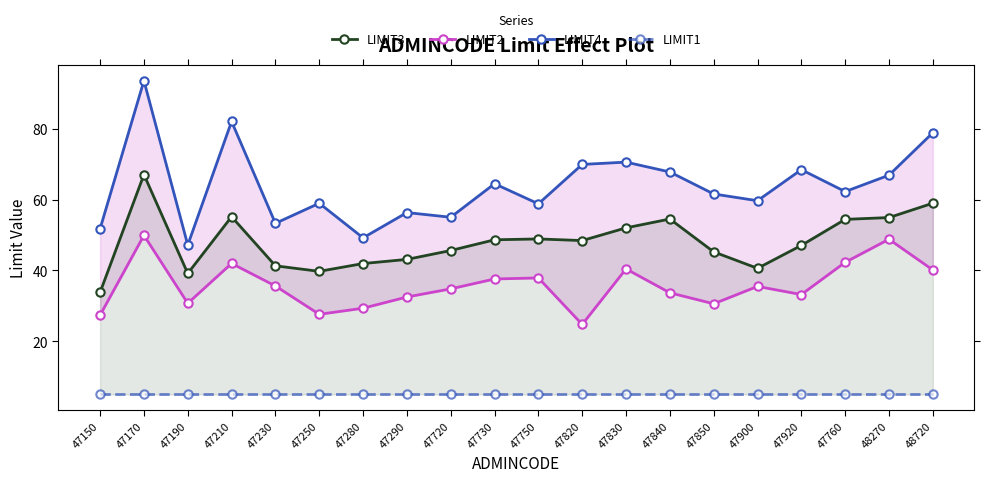

Reading left to right, what are all the values shown in this chart?

LIMIT3: 33.8	67.1	39.1	55.2	41.3	39.8	42.0	43.1	45.6	48.7	48.9	48.4	52.0	54.5	45.2	40.6	47.1	54.4	54.9	59.0
LIMIT2: 27.4	49.9	30.7	42.0	35.6	27.6	29.3	32.5	34.8	37.6	37.9	24.8	40.4	33.7	30.6	35.5	33.2	42.3	48.8	40.1
LIMIT4: 51.8	93.6	47.2	82.1	53.3	59.0	49.2	56.4	55.0	64.5	58.8	70.0	70.6	67.8	61.6	59.7	68.5	62.3	66.9	78.9
LIMIT1: 5.0	5.0	5.0	5.0	5.0	5.0	5.0	5.0	5.0	5.0	5.0	5.0	5.0	5.0	5.0	5.0	5.0	5.0	5.0	5.0